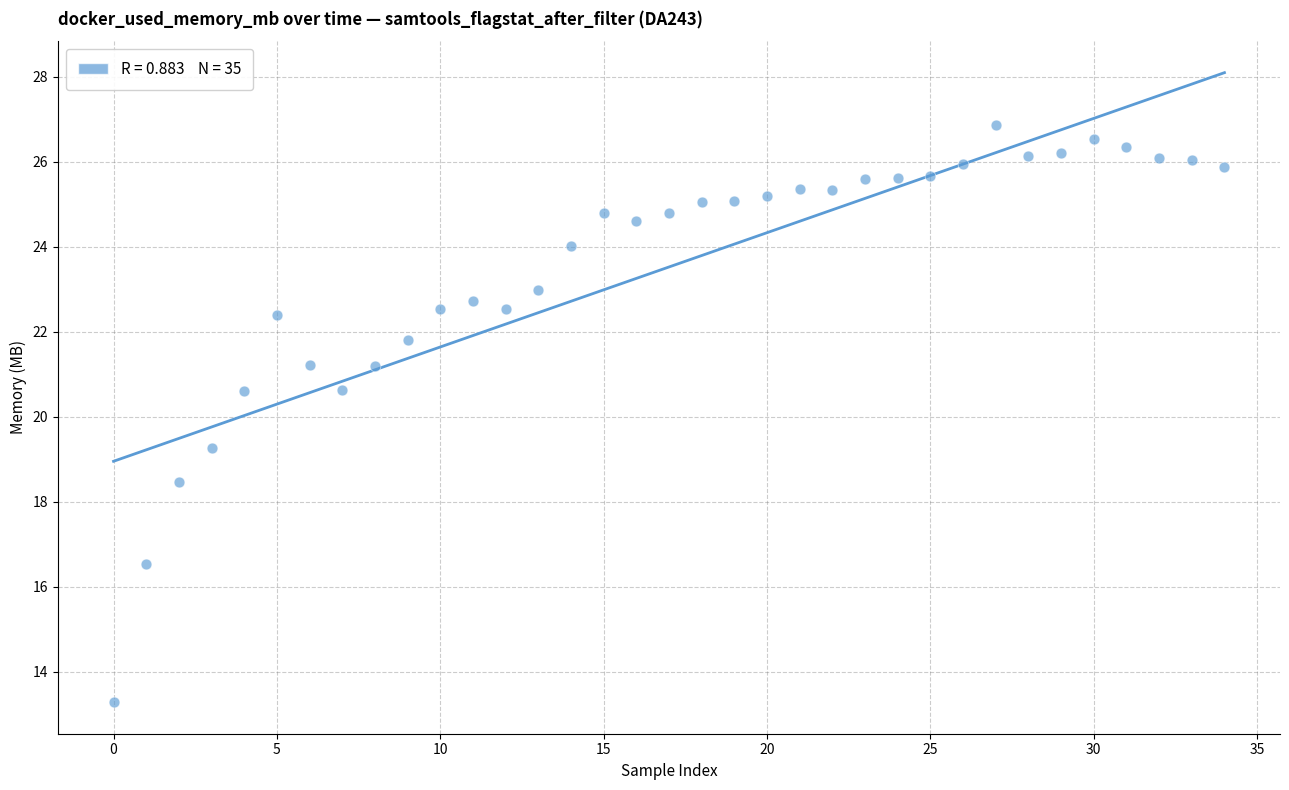

What is the range of Y values (max minus min)?

13.6